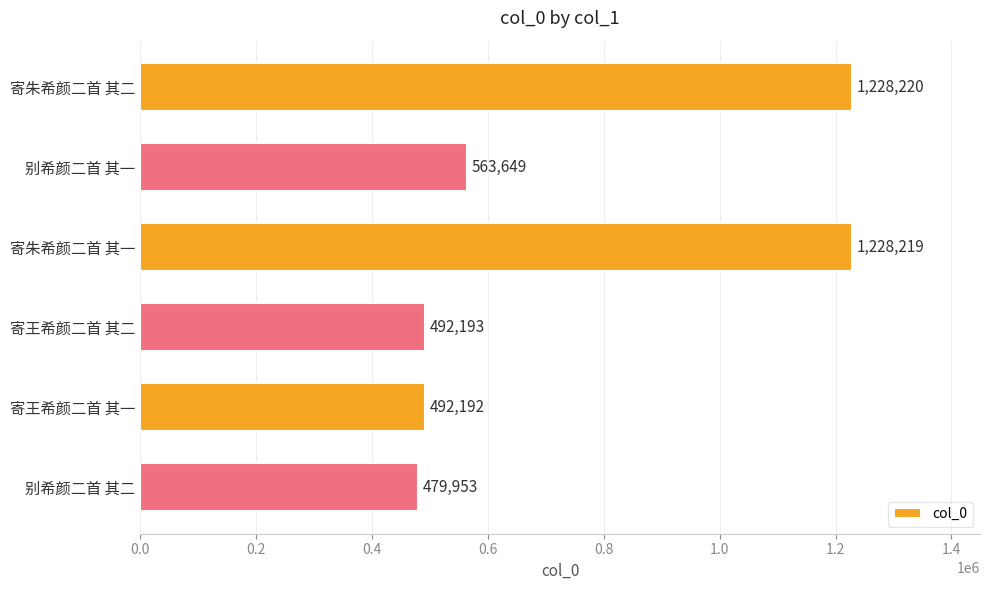

Which label corresponds to the smallest value in the chart?

别希颜二首 其二